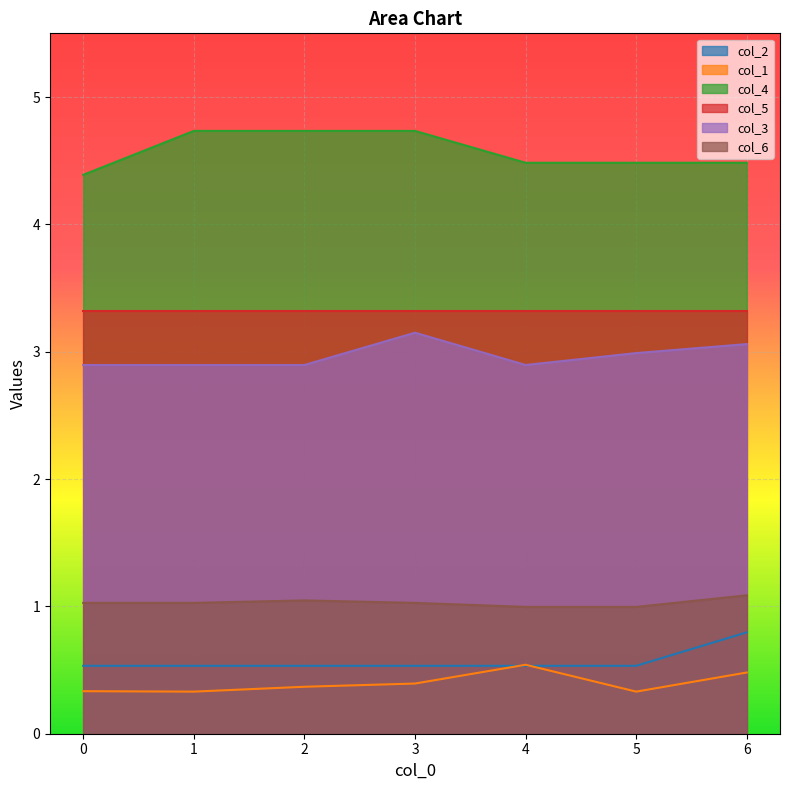

The value of col_1 at 5 is 0.6. True or false?

False